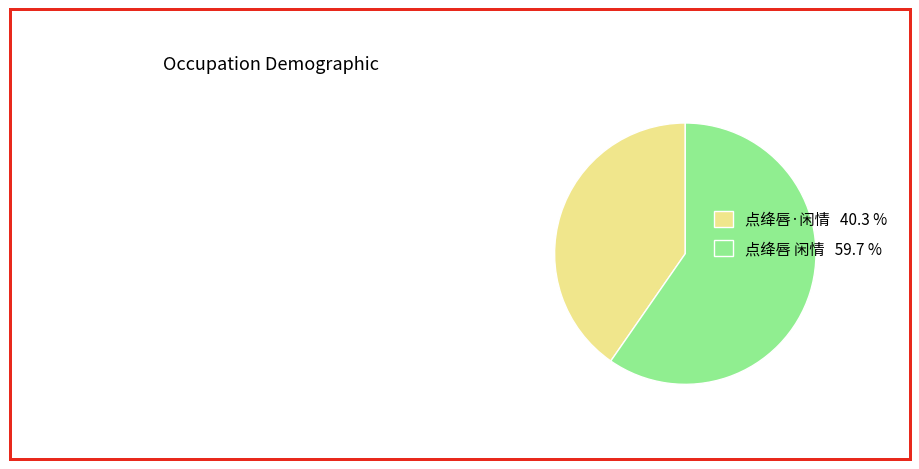

Which category has the smallest portion of the pie?

点绛唇·闲情